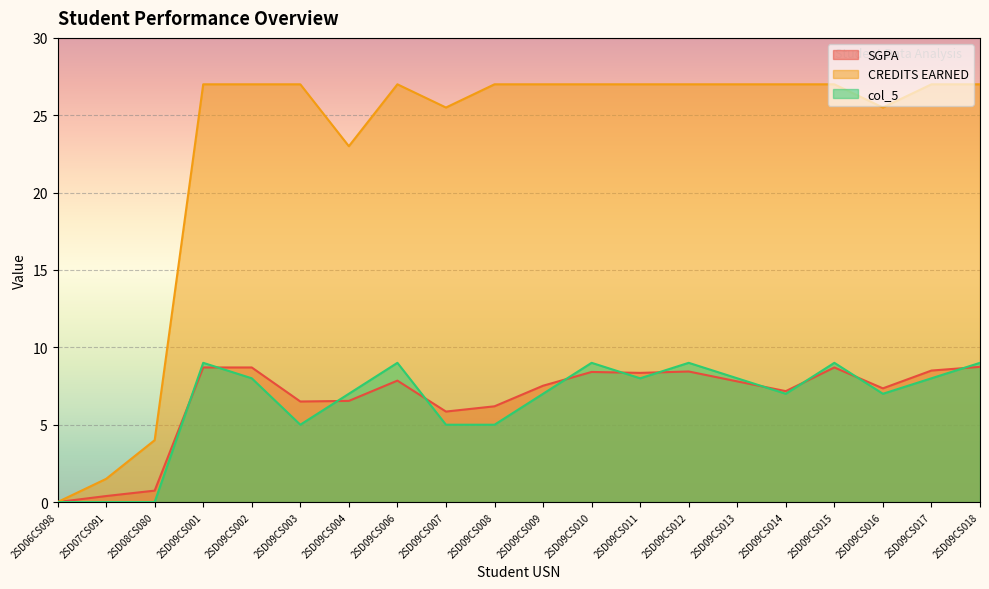

How many lines are shown in the chart?

3